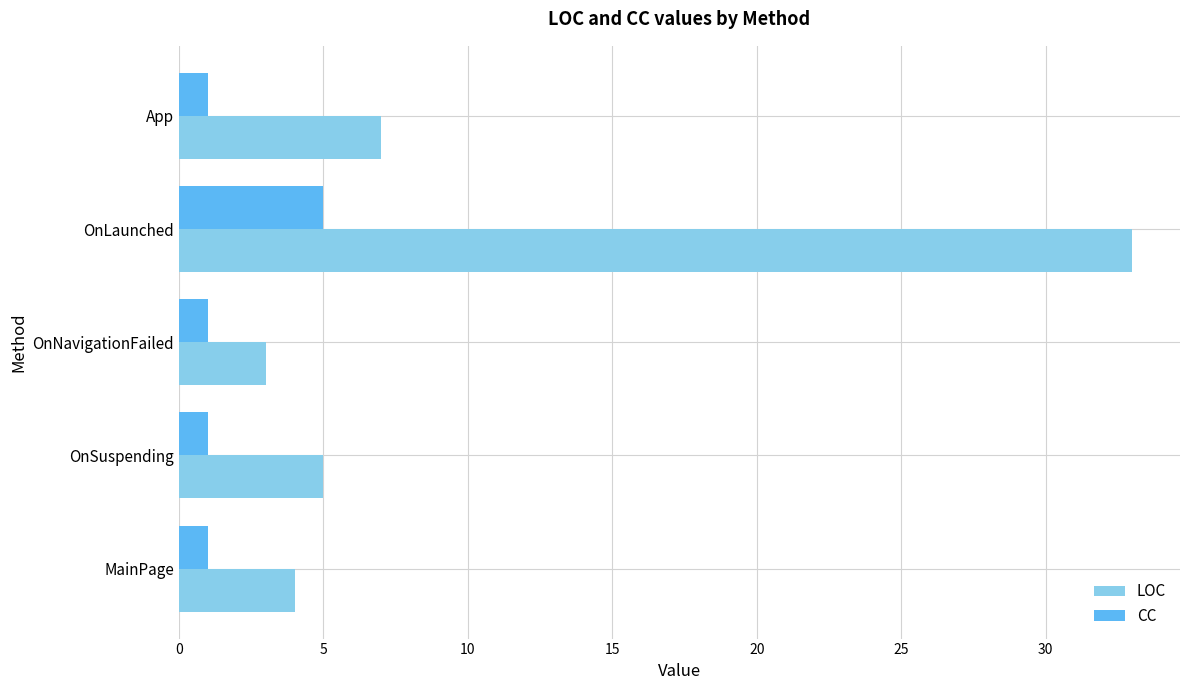

True or false: LOC has a value of 8 at OnSuspending.

False